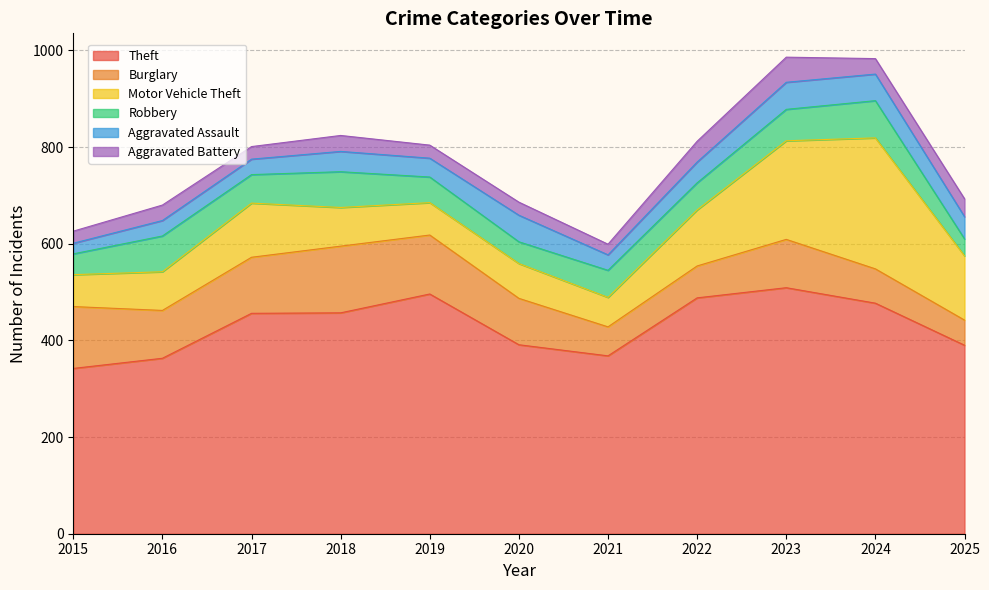

Between which two adjacent categories do Robbery and Aggravated Assault first intersect?

2019 and 2020